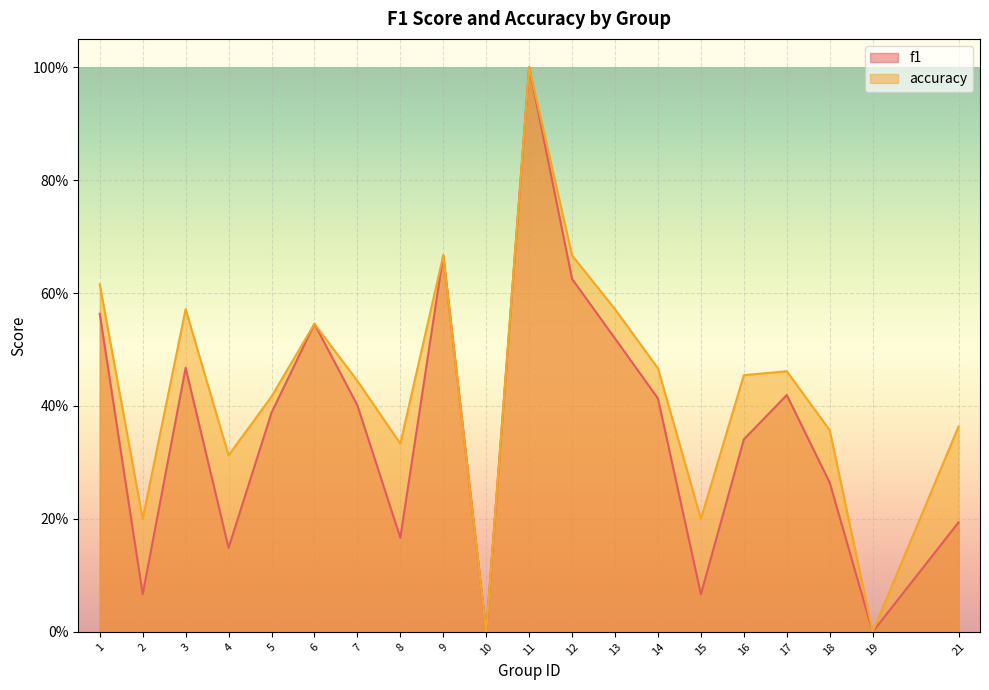

Where is the first local minimum for accuracy?

2